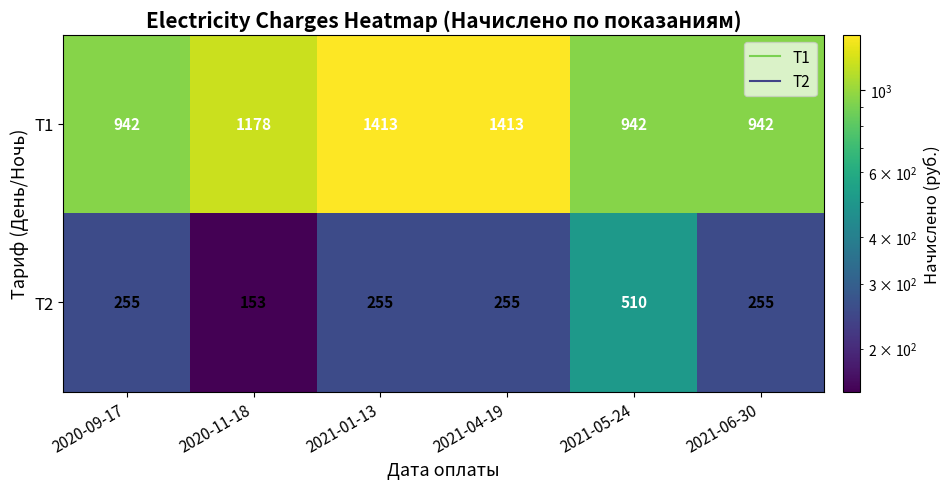

Which series has the largest total across all categories?

T1